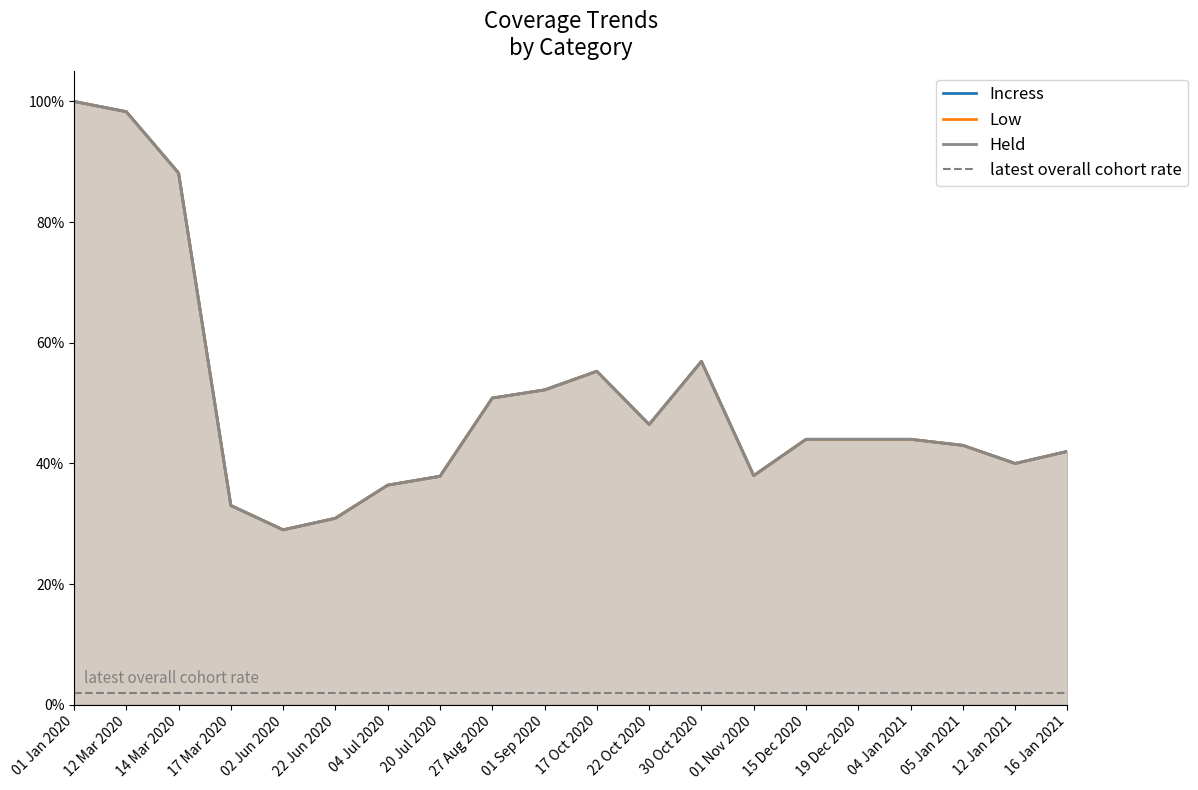

Does the chart display data point markers on the line(s)?

No